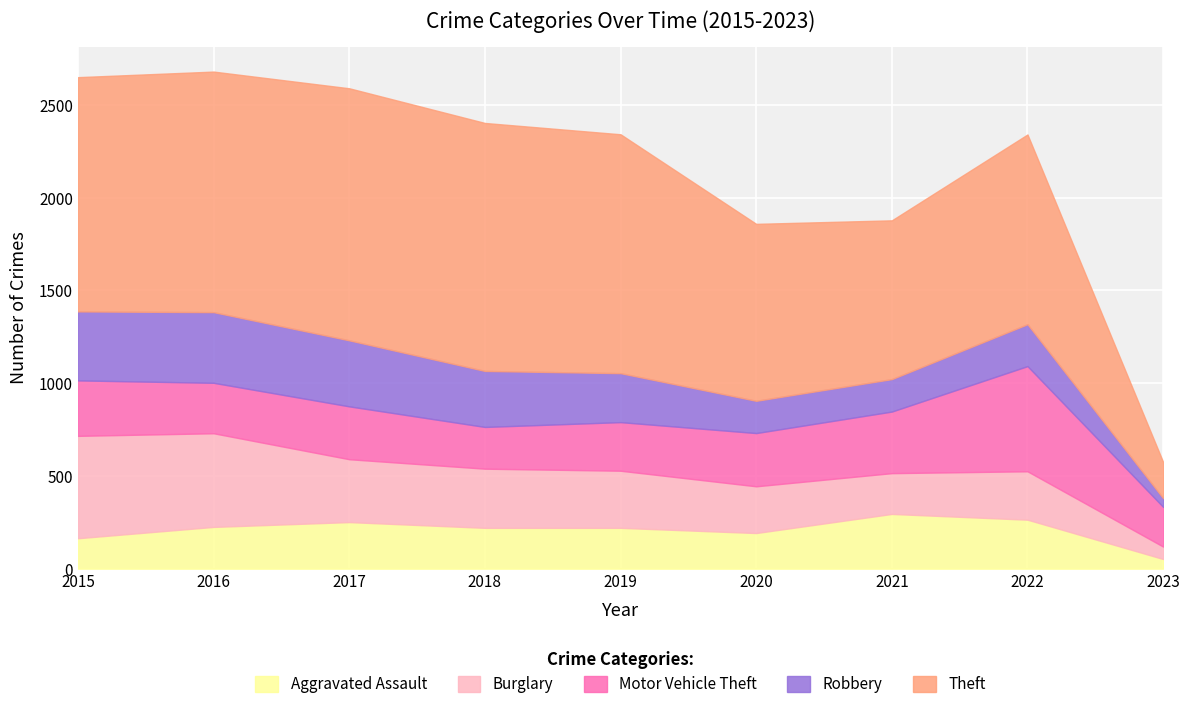

Does the chart display data point markers on the line(s)?

No